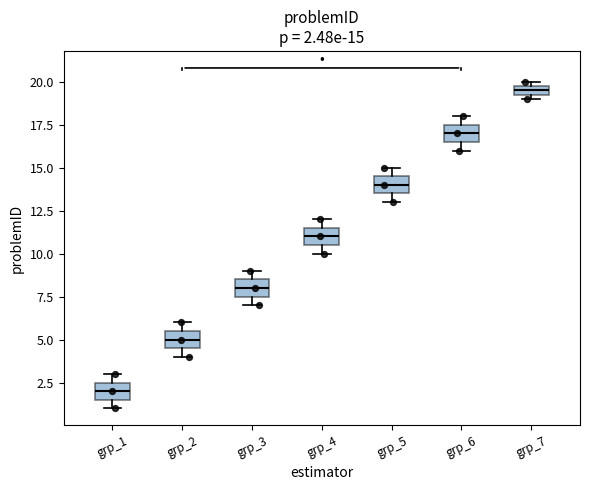

Which box's median line is the highest?

grp_7